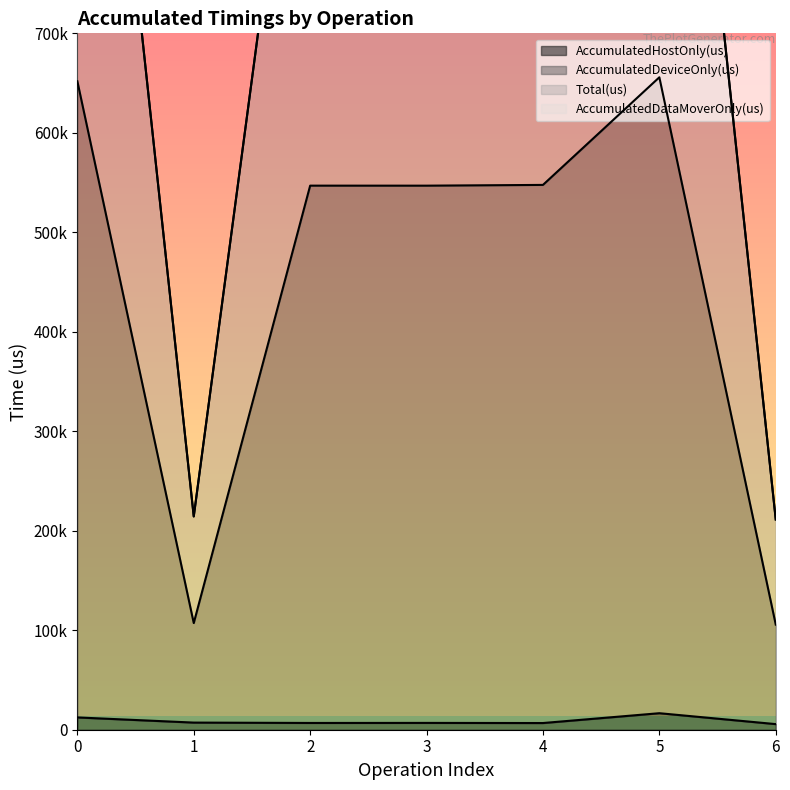

How many data points in Total(us) are less than 1093794?

3